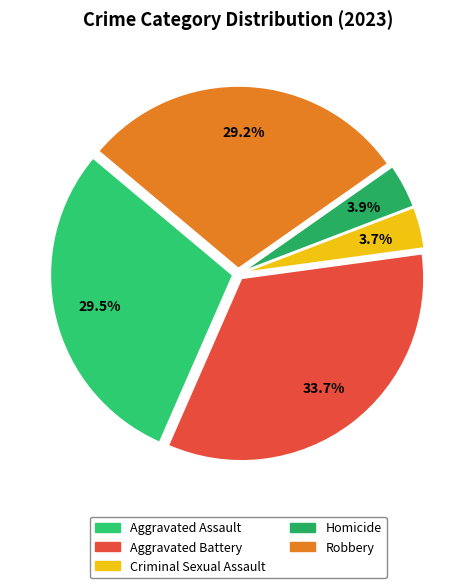

Does Aggravated Battery represent more than half of the total?

No